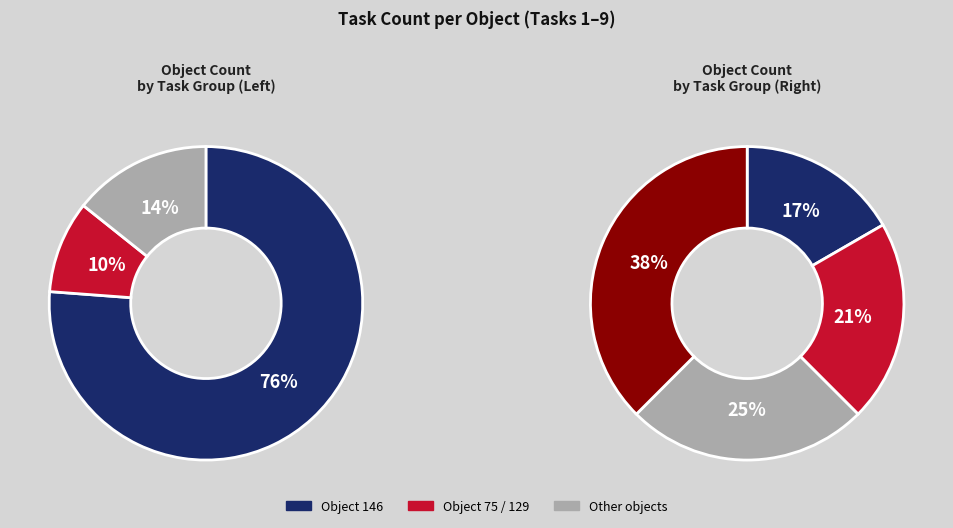

Is it true that 104 is 2% of the pie?

False